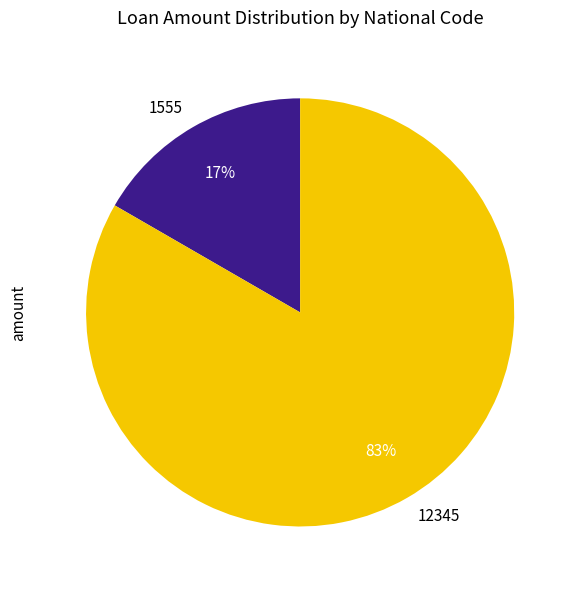

Between 12345 and 1555, which is larger?

12345